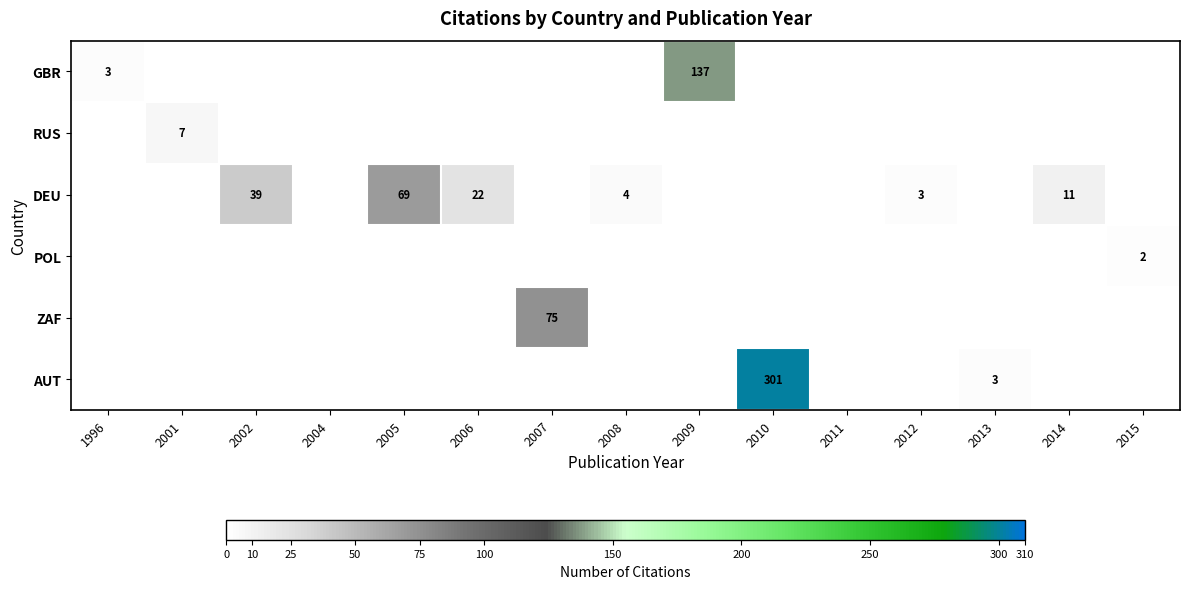

Is it true that AUT equals 301 at 2010?

True